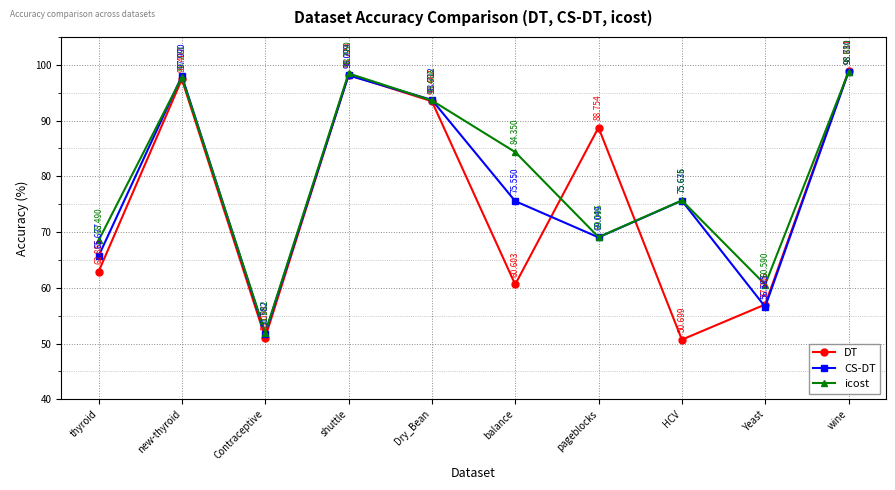

What is the spread (max minus min) of values at Dry_Bean?

0.2